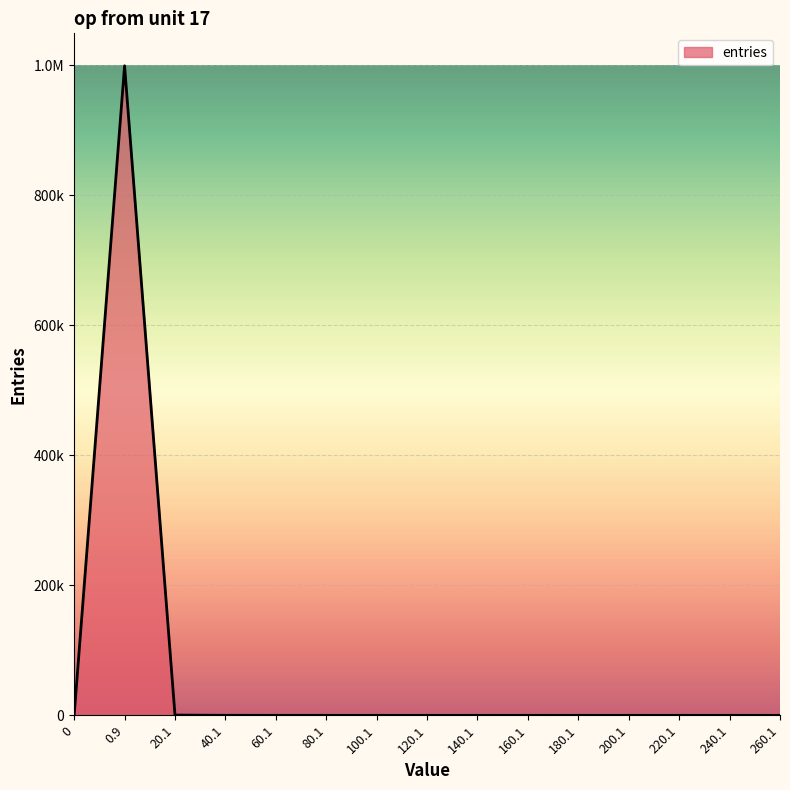

The value at 60.1 is 8. True or false?

False